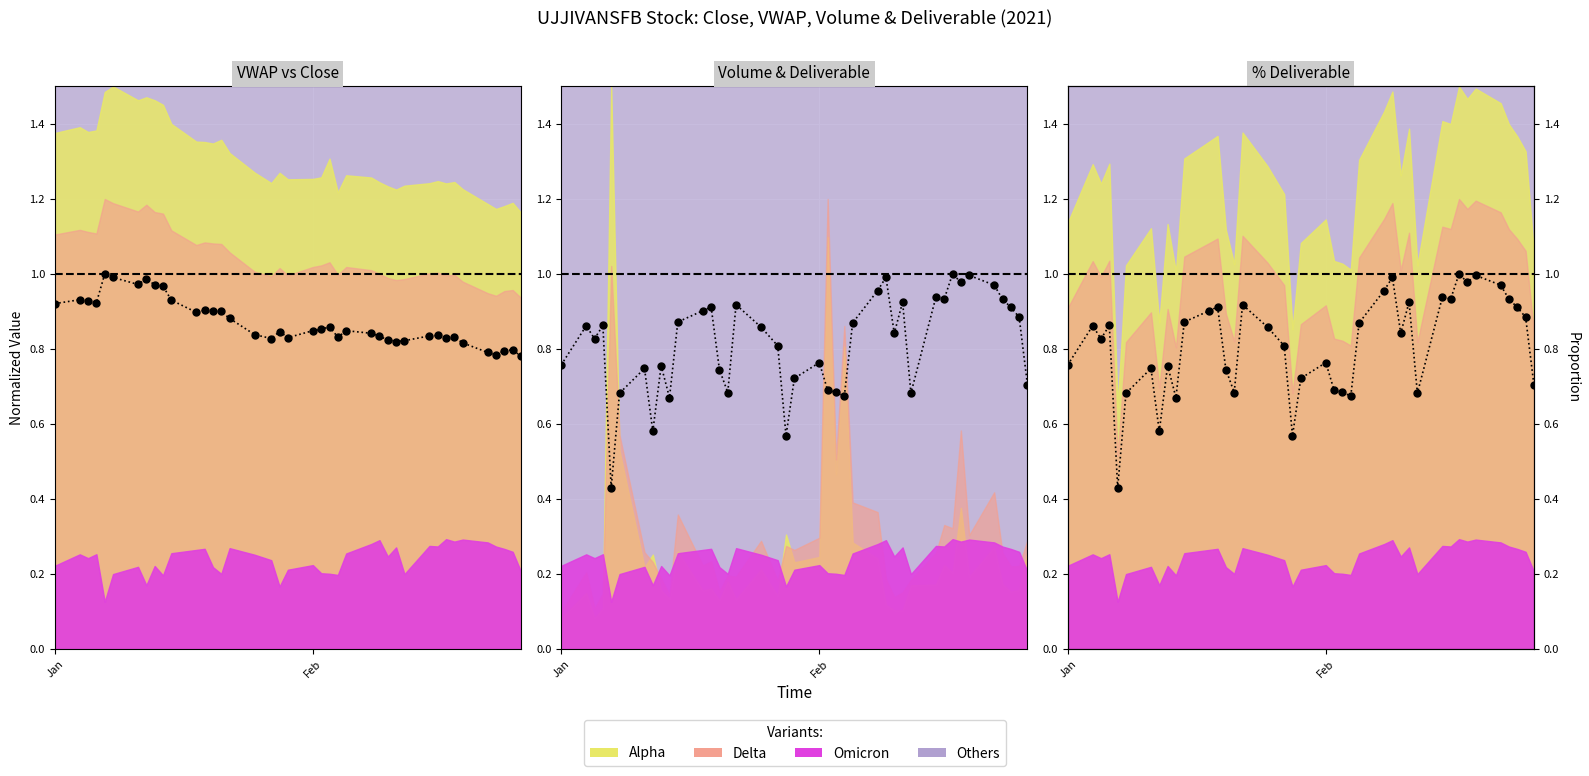

What is the value of the Close point at the 27th from the left?

0.8